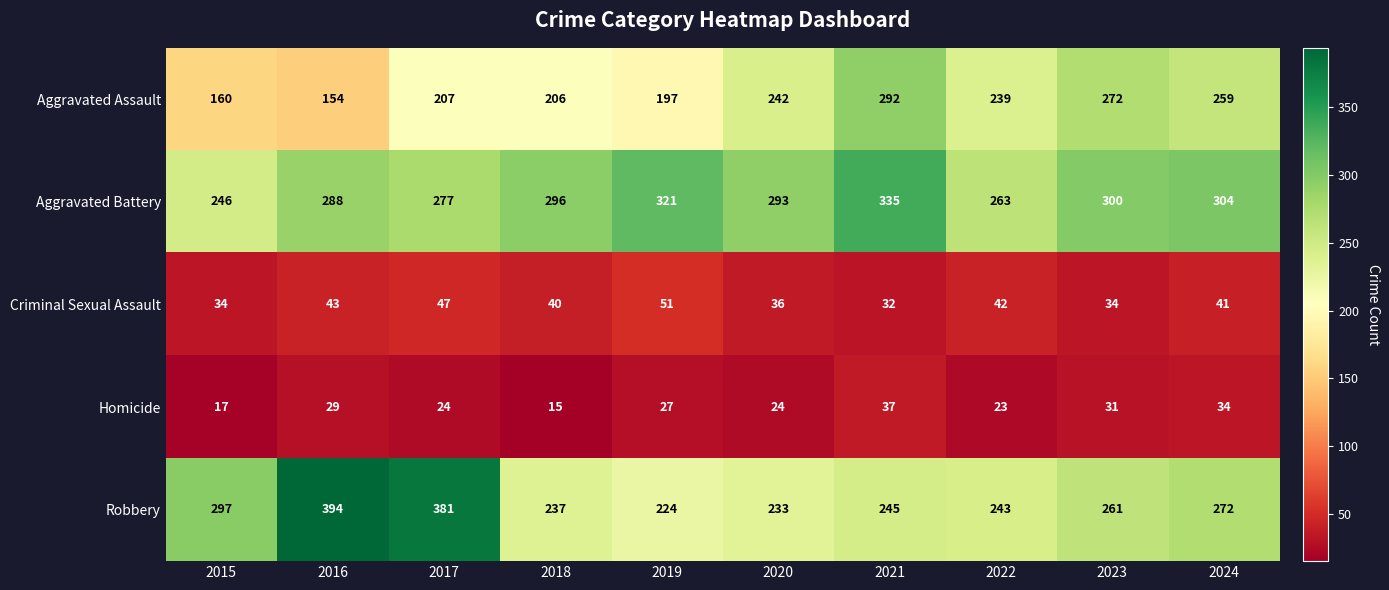

The Criminal Sexual Assault series shows 21 at 2019. True or false?

False